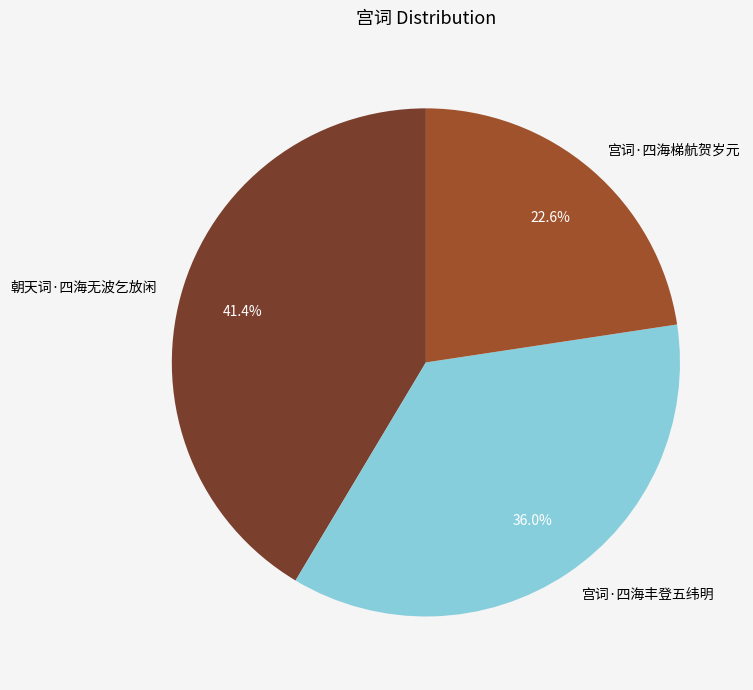

What percentage is the 宫词·四海梯航贺岁元 slice, to the nearest percent?

23%